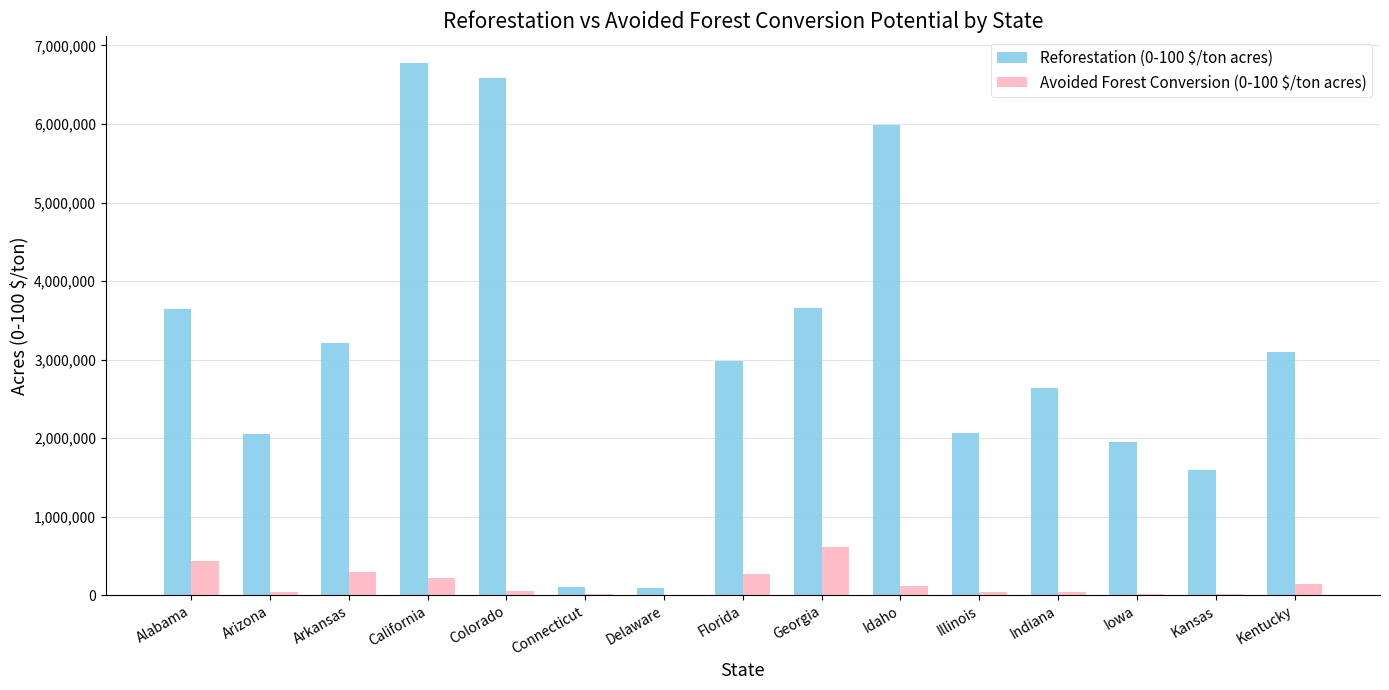

True or false: Reforestation (0-100 $/ton acres) has a value of 969807.3 at Kansas.

False